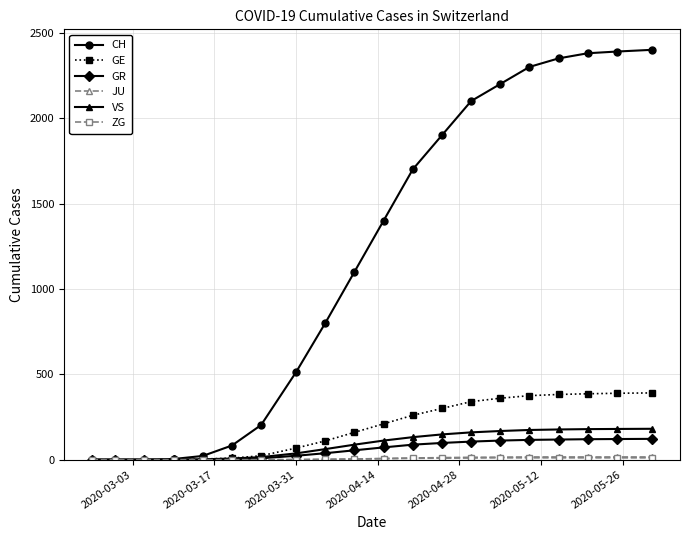

Which series has the widest spread of values?

CH